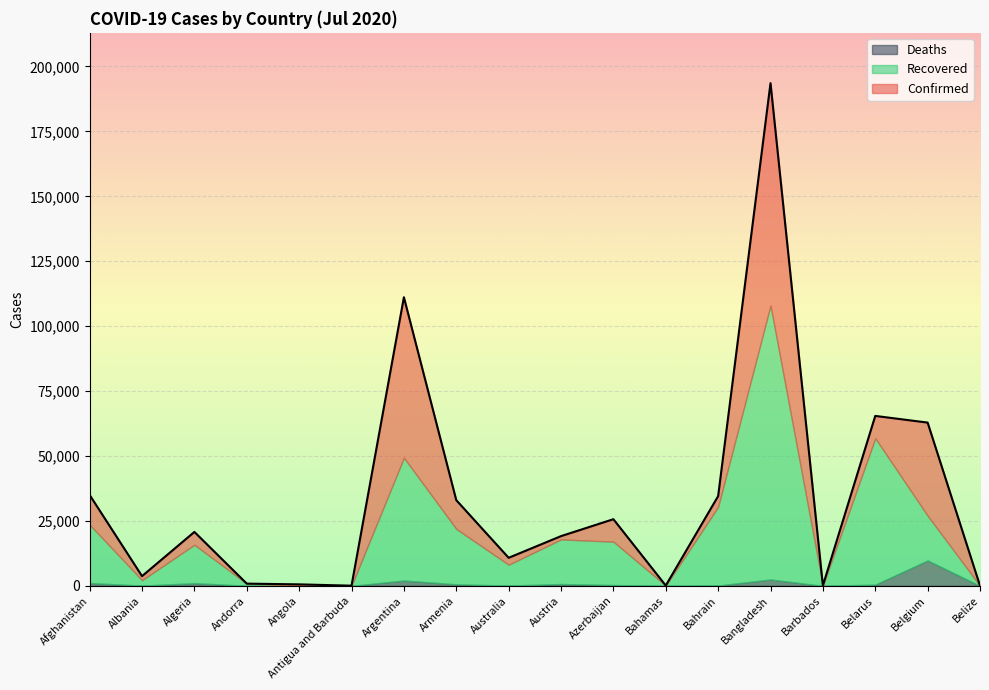

What position from the left is Bahrain?

13